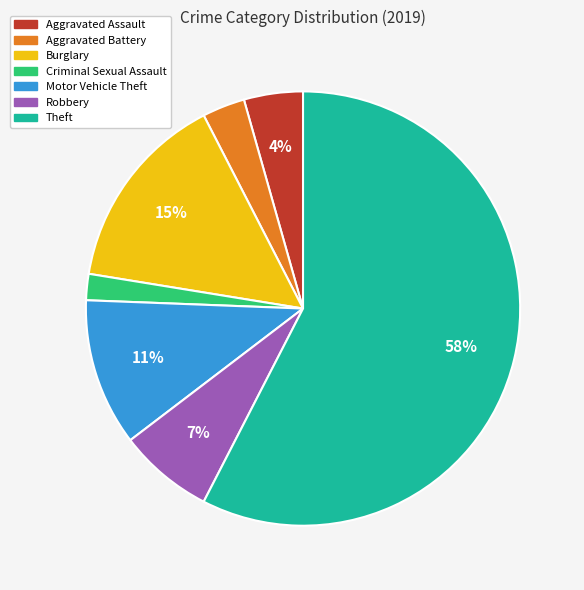

Does Aggravated Assault account for over 50% of the chart?

No